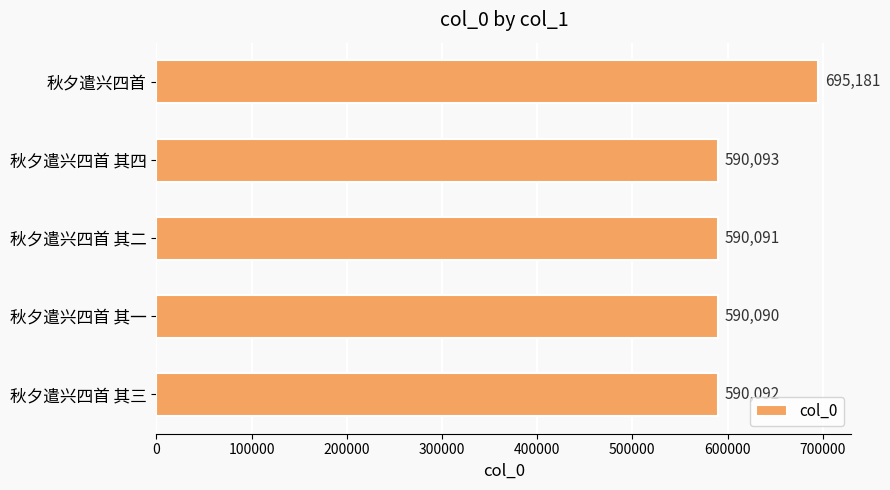

What is the difference between the maximum and second lowest values?

105090